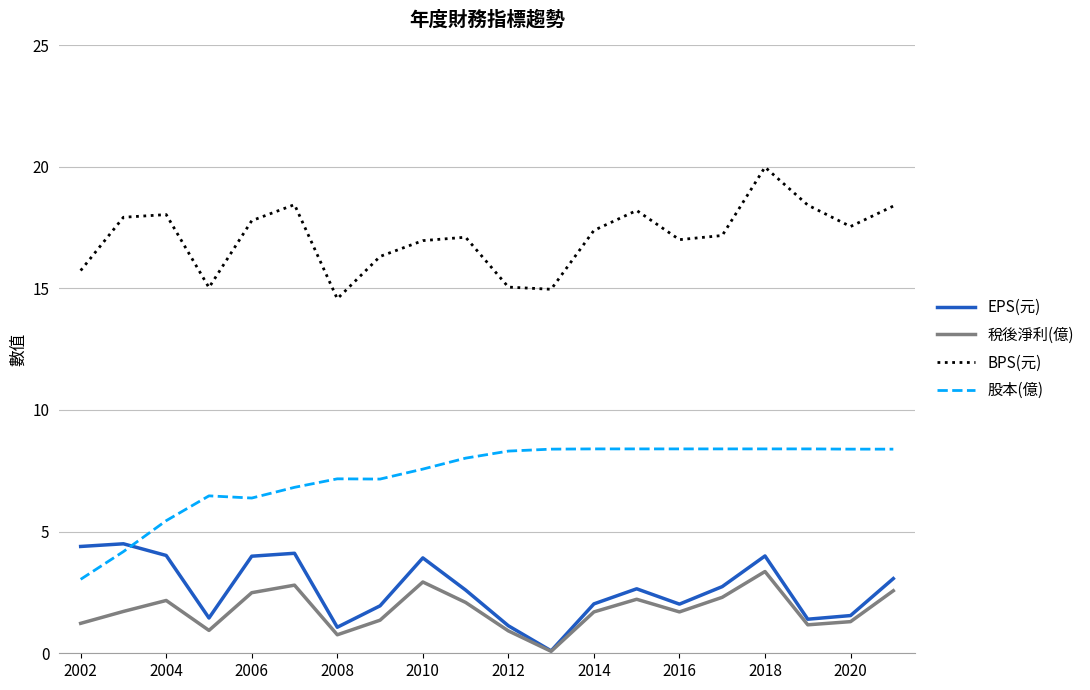

Which series has the largest total across all categories?

BPS(元)